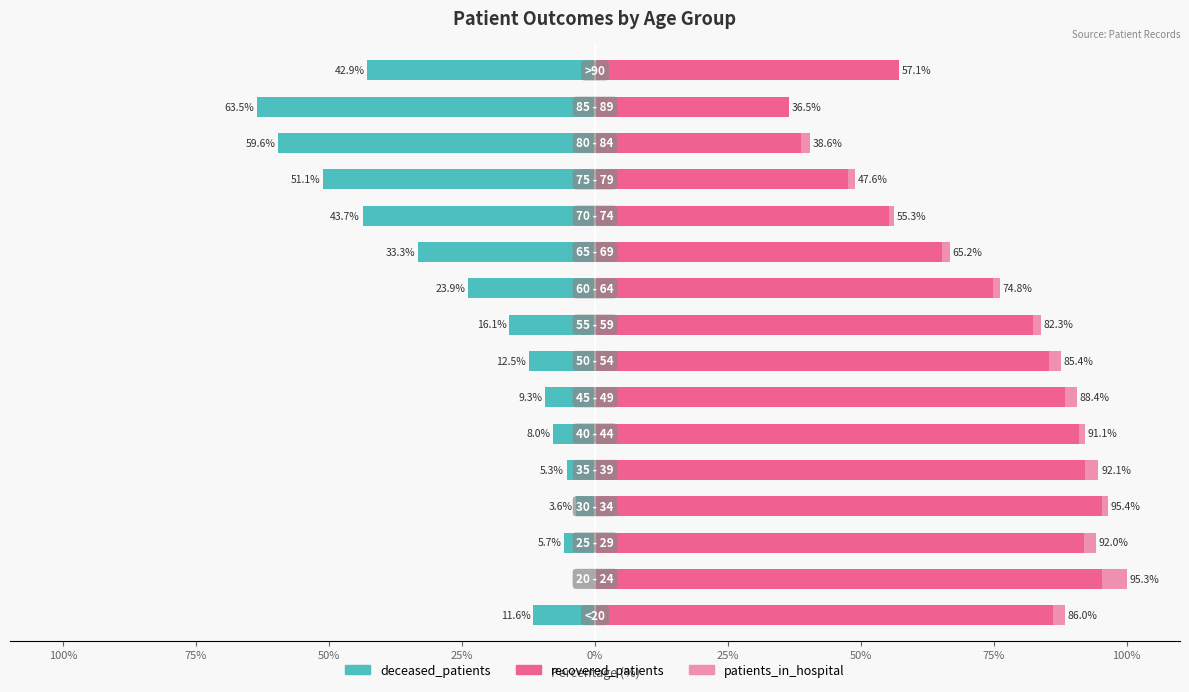

Which series has the largest range (max minus min)?

deceased_patients